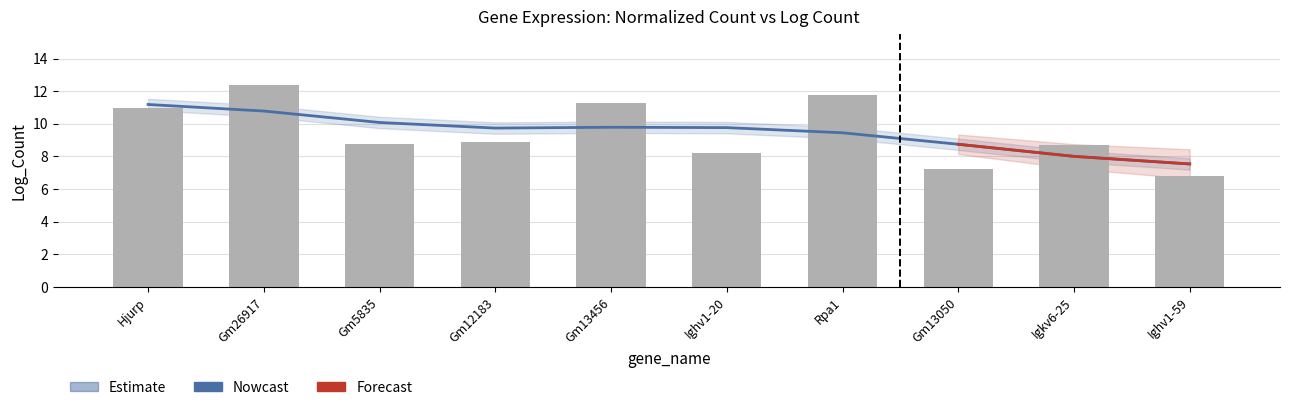

Which label corresponds to the largest value in the chart?

Gm26917